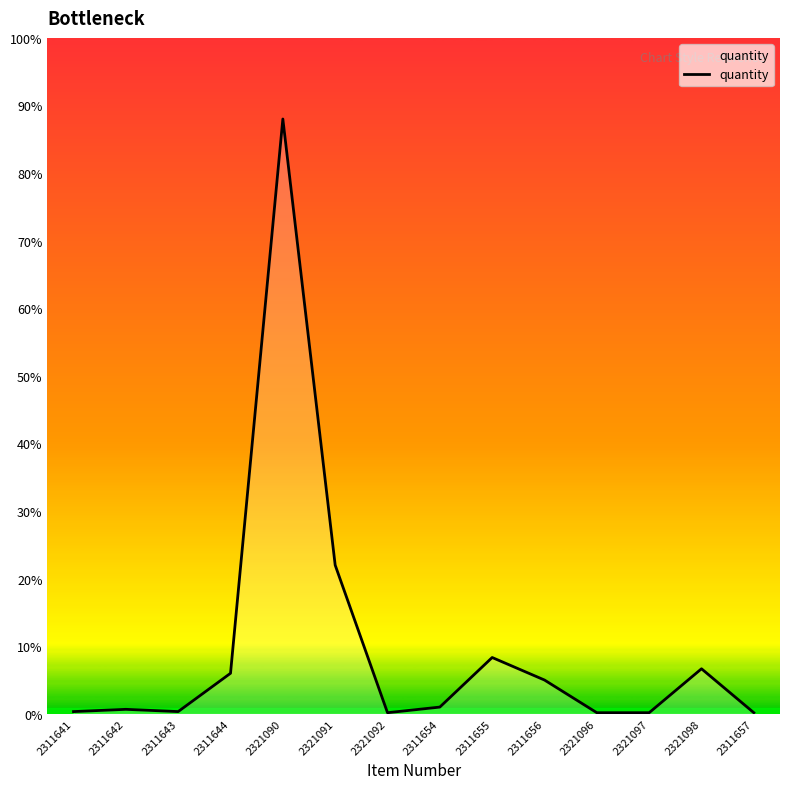

Does the chart display data point markers on the line(s)?

No